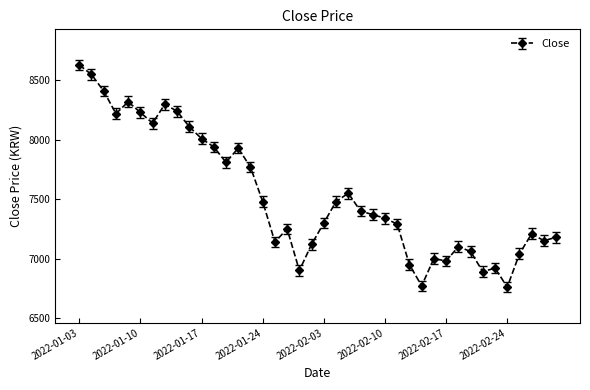

What is the average value?

7531